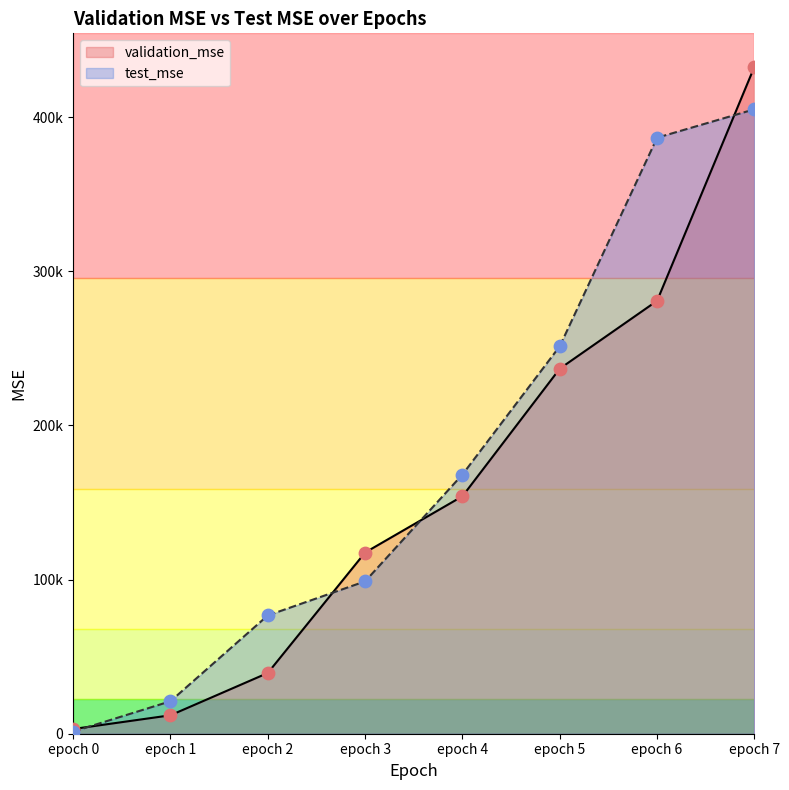

What are all the series names shown in the legend?

validation_mse, test_mse